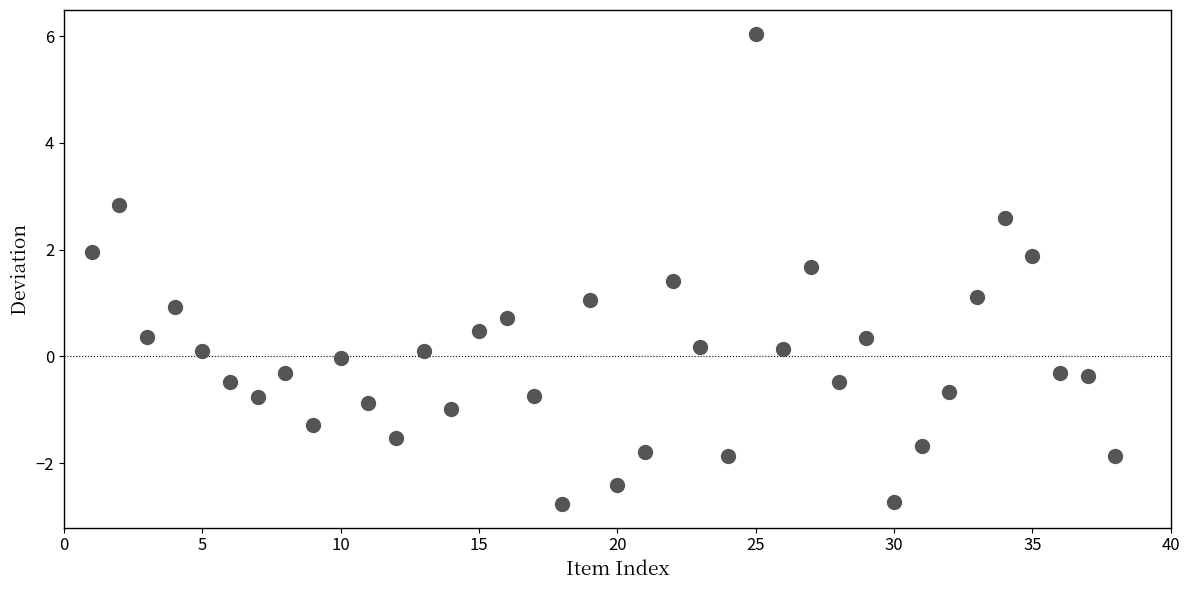

What is the range of Y values (max minus min)?

8.8